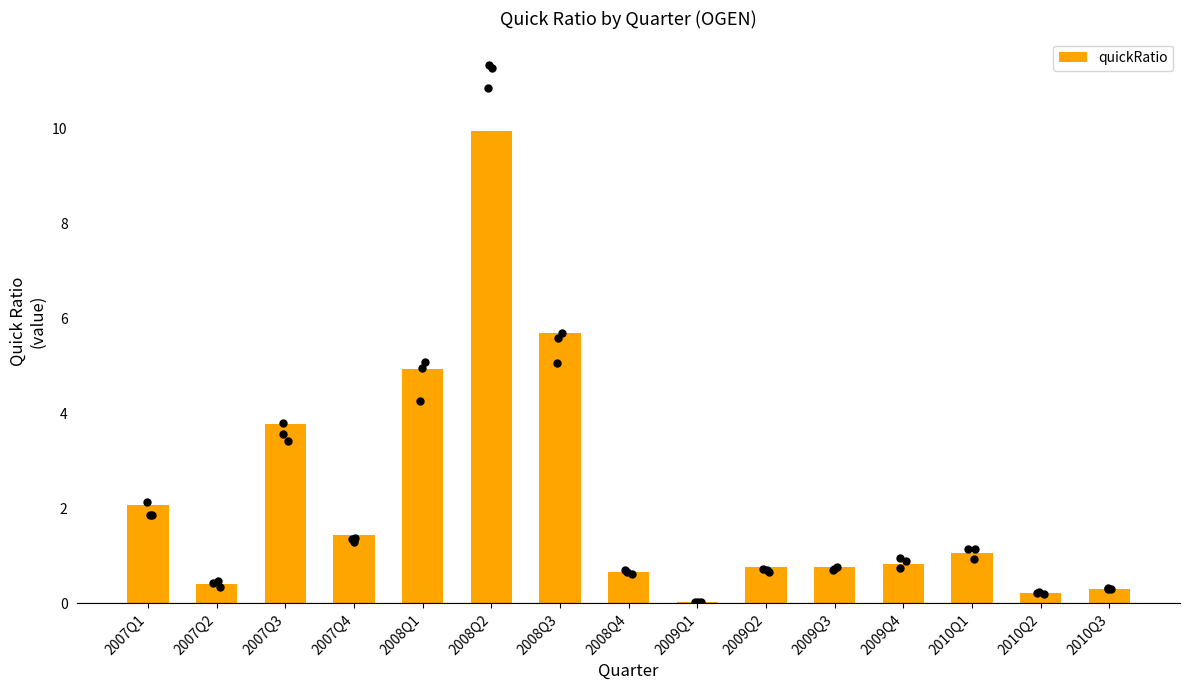

What is the change in value from 2007Q2 to 2009Q2?

+0.4